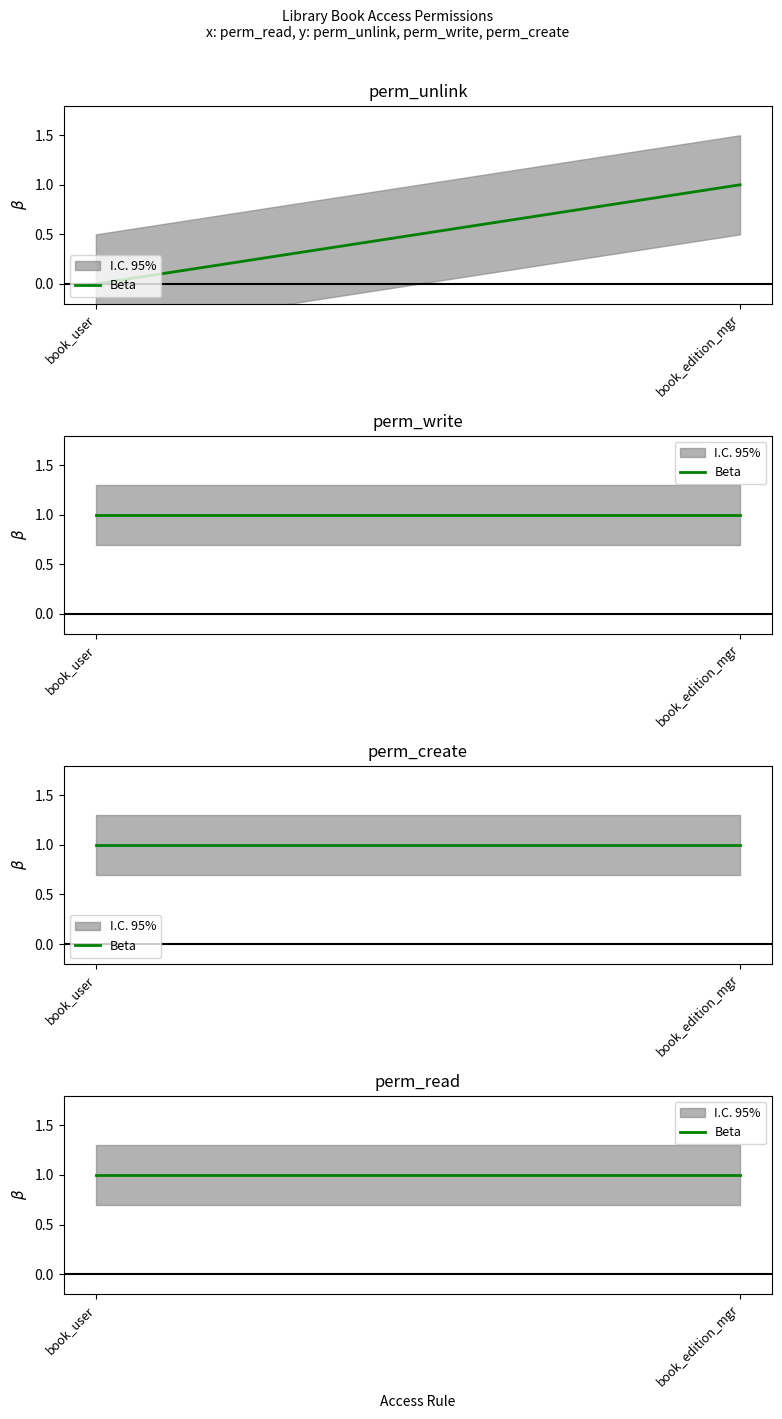

Rank the series at access_library_book_user from lowest to highest value.

perm_unlink, perm_write, perm_create